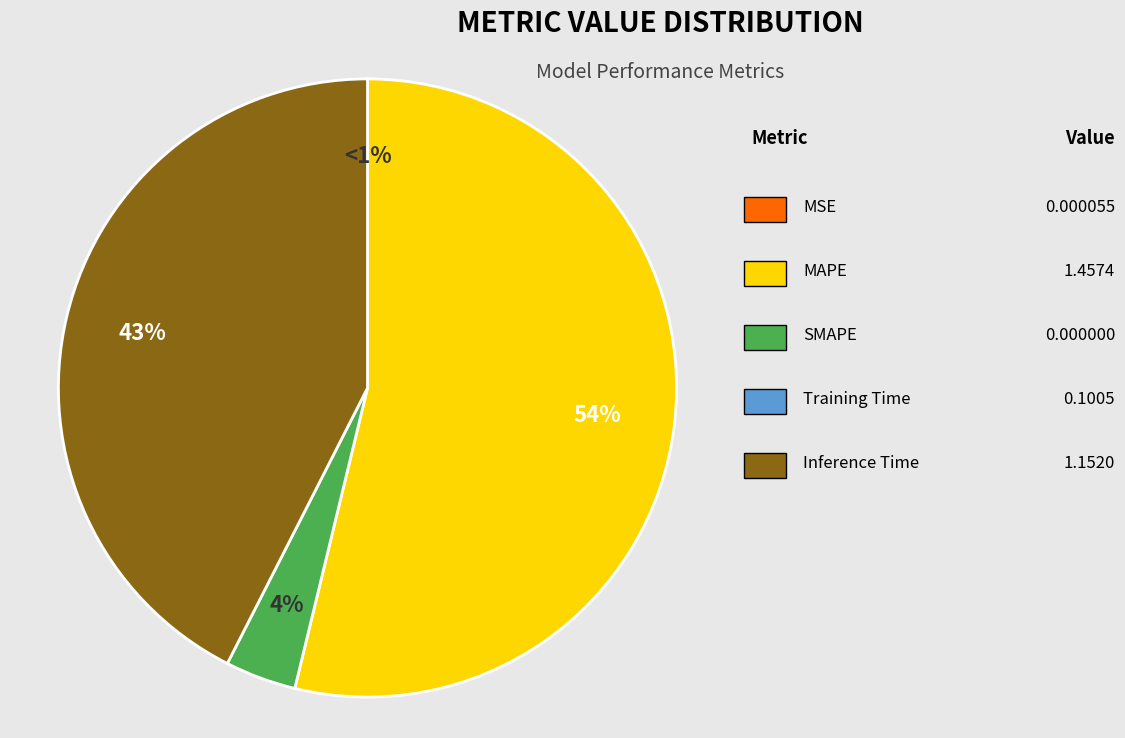

Between MSE and Inference Time, which is larger?

Inference Time